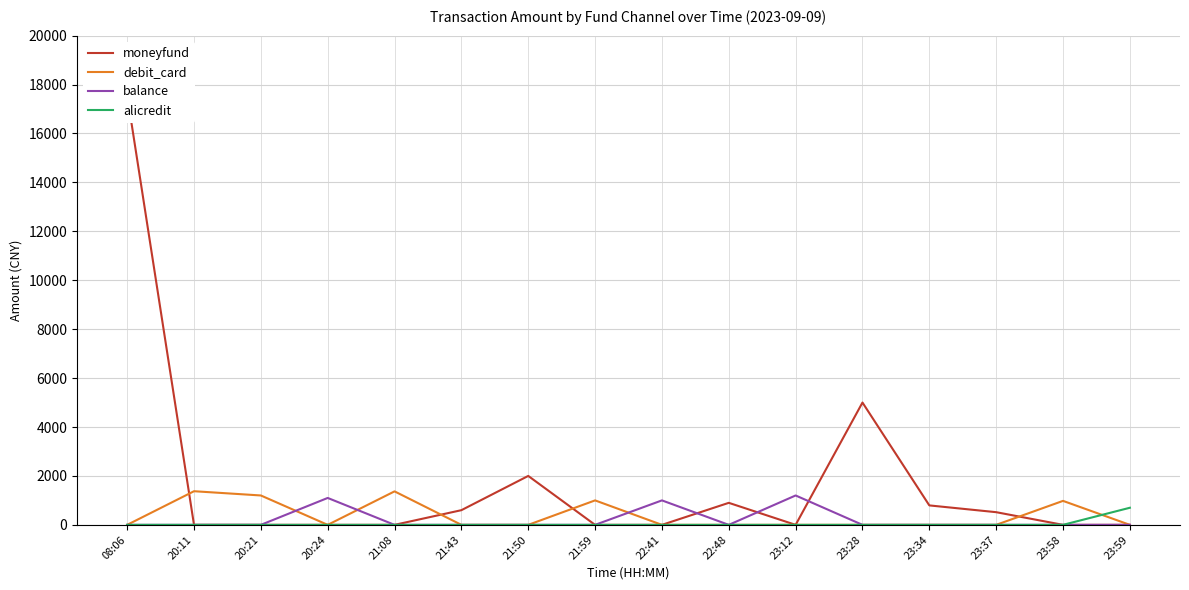

What is the label of the 7th point from the left?

21:50